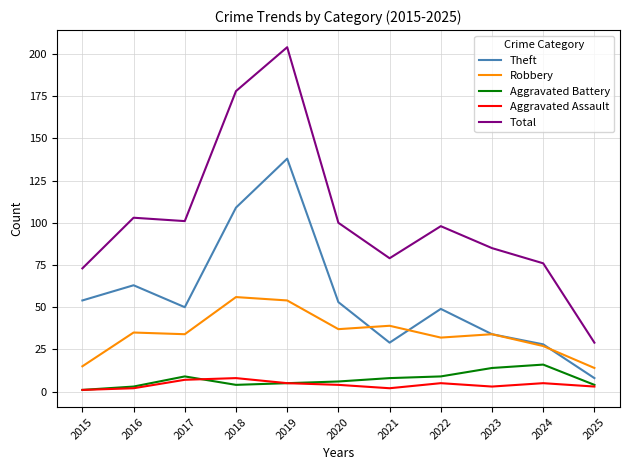

Which series changed the most between 2021 and 2025?

Total